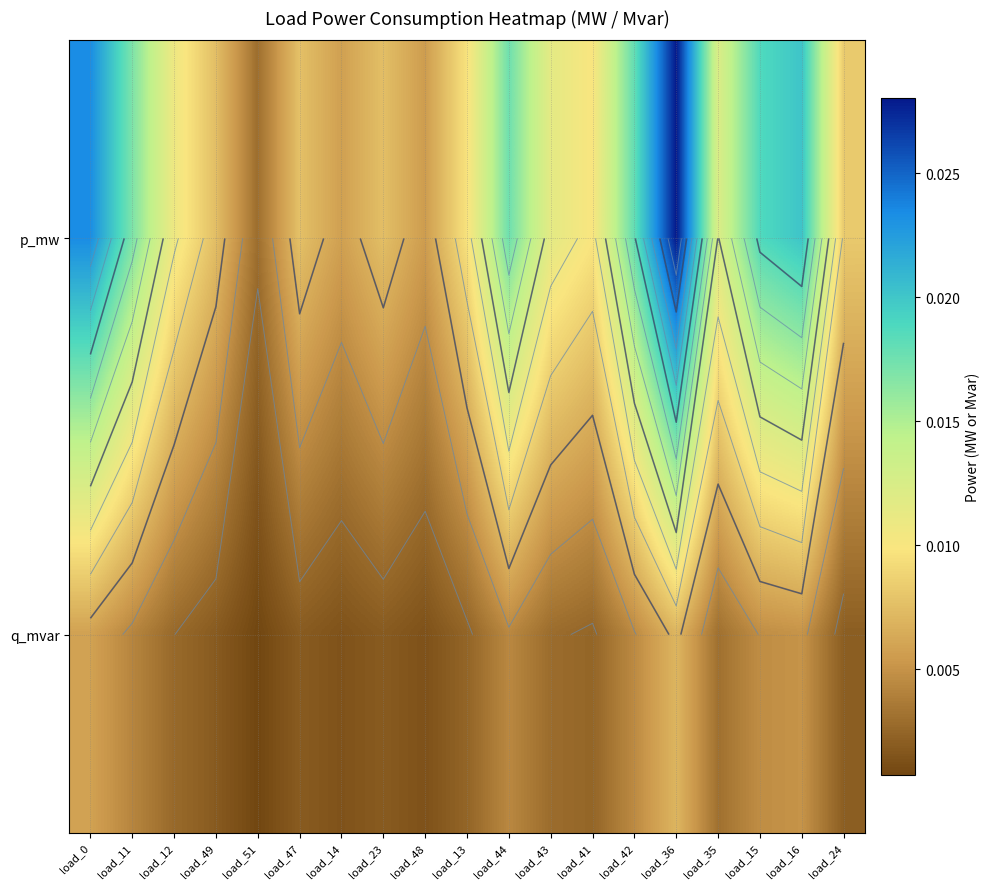

Is the value of q_mvar at load_35 greater than the value of p_mw at load_48?

No